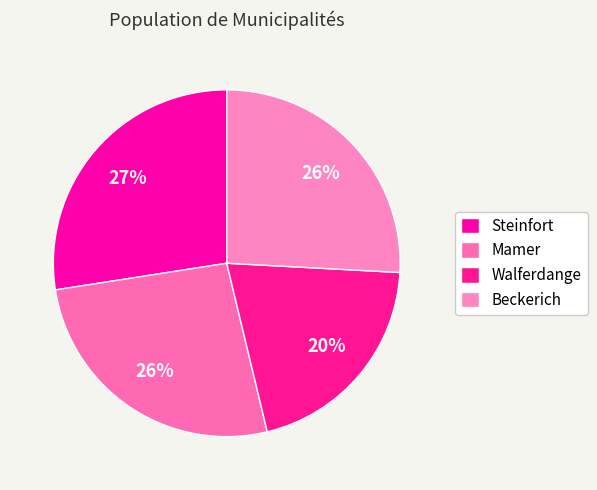

To the nearest percent, what percentage of the pie is Walferdange?

20%